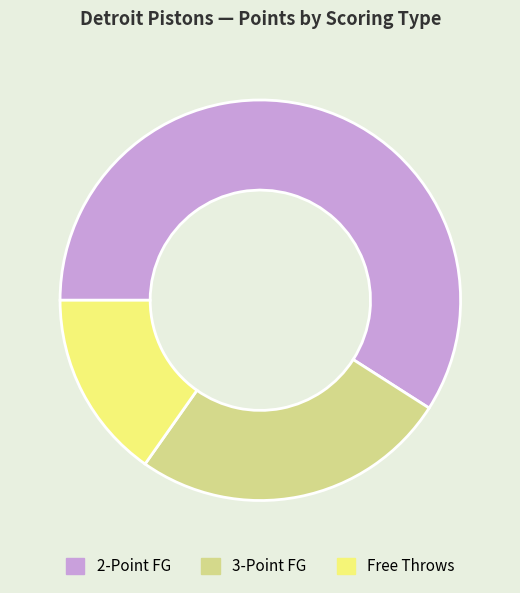

Is it true that 2-Point FG is 67% of the pie?

False